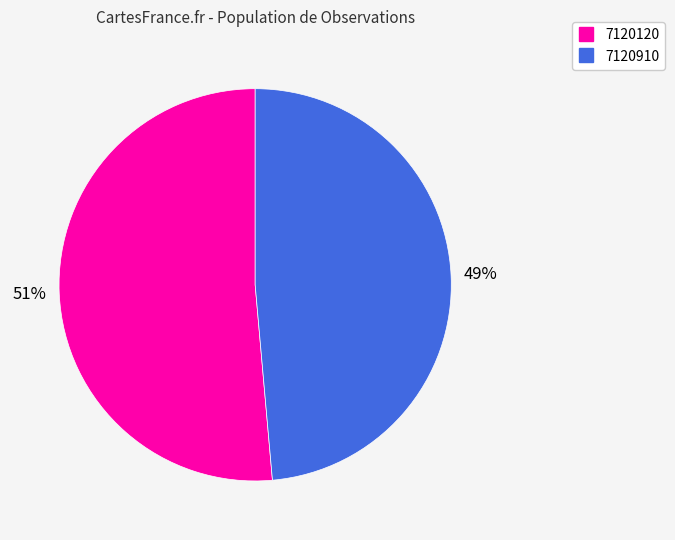

To the nearest percent, what percentage of the pie is 7120910?

49%